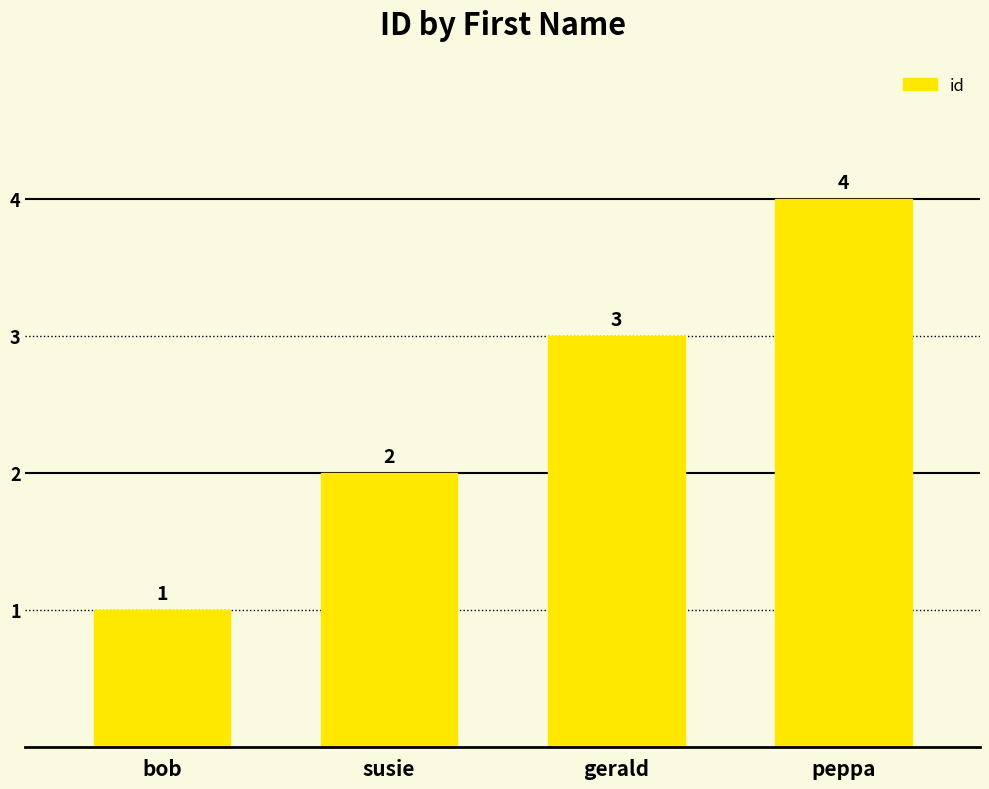

What is the label of the 1st bar from the left?

bob